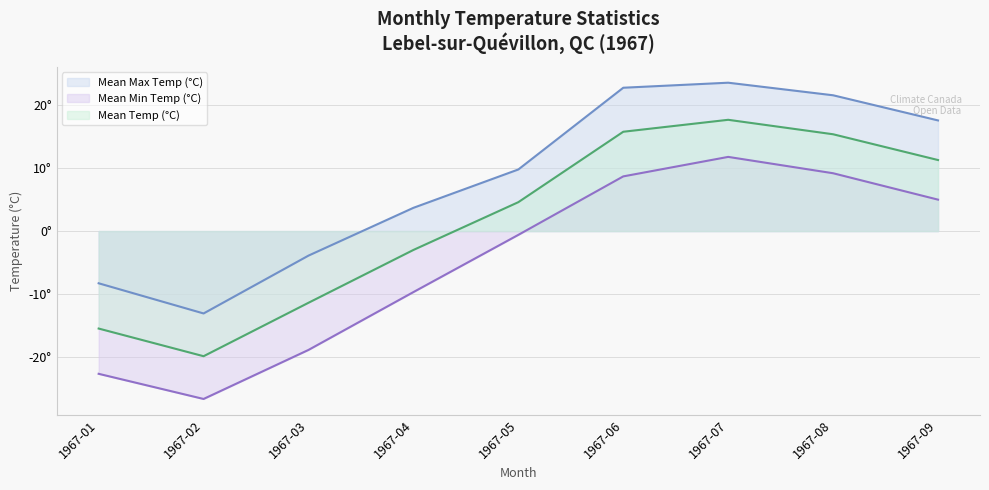

How many lines are shown in the chart?

3